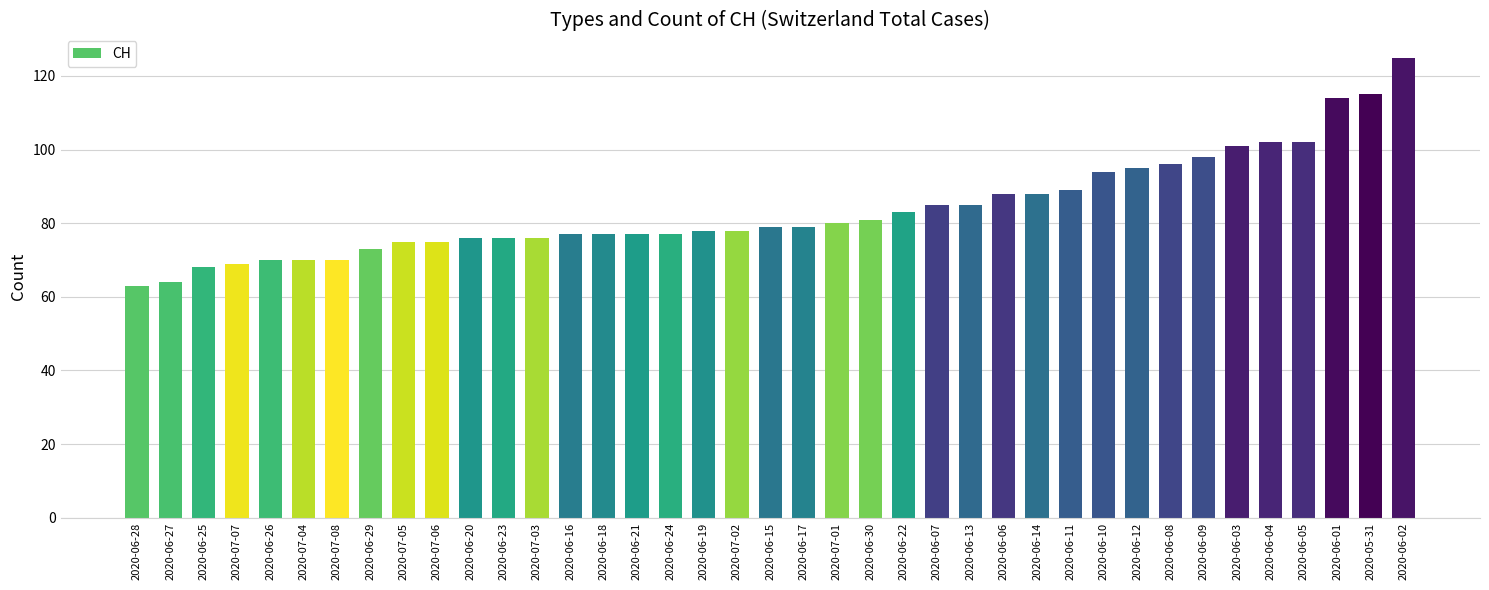

What position from the right is 2020-06-24?

23